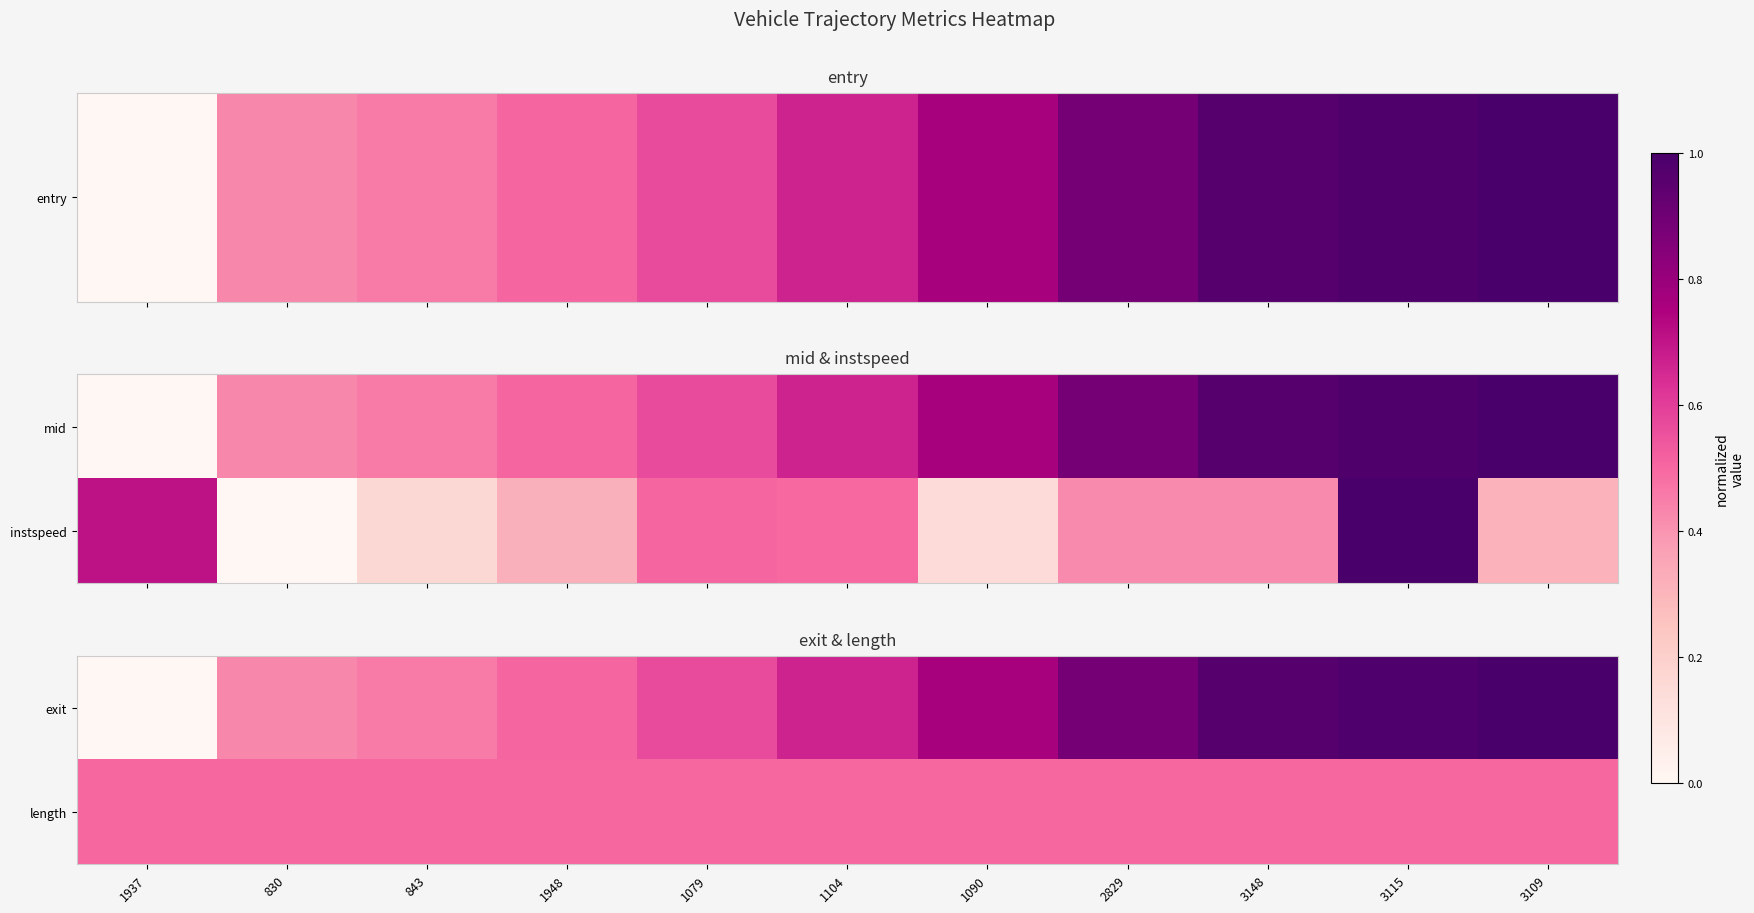

Is it true that length equals 0.5 at 1948?

True